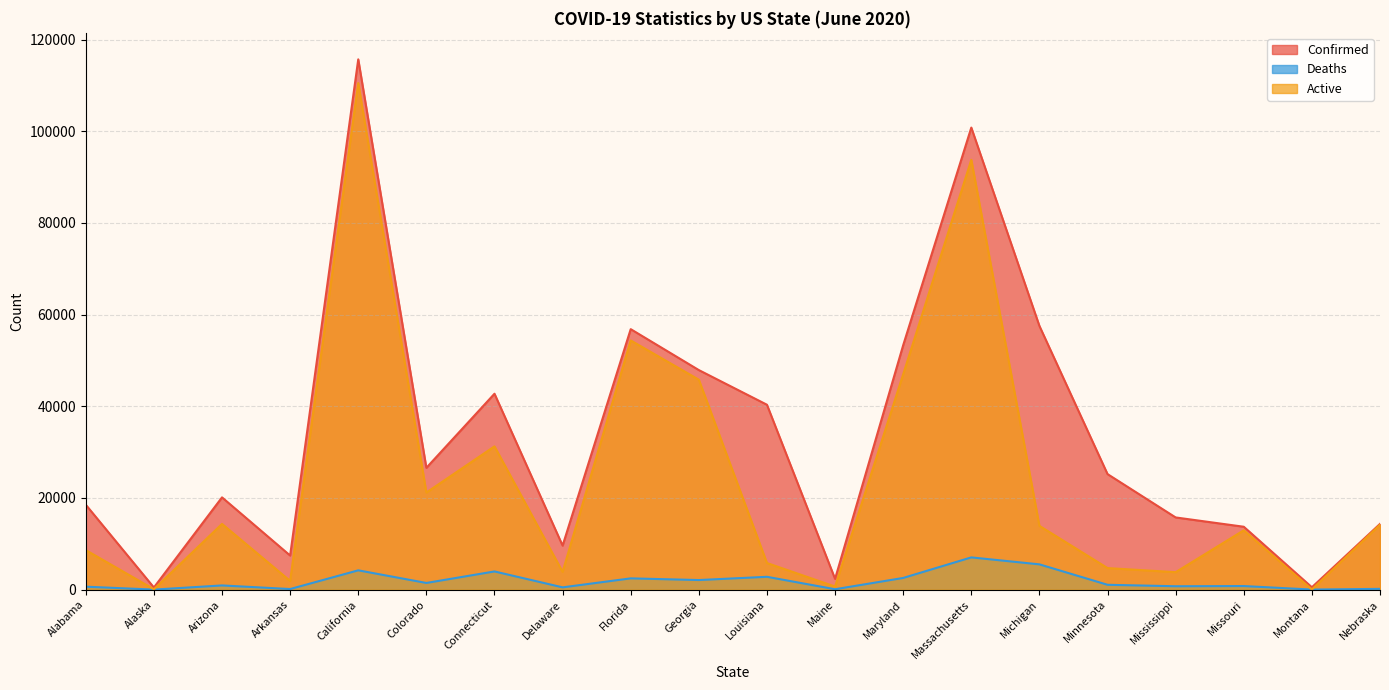

What are all the series names shown in the legend?

Confirmed, Deaths, Active